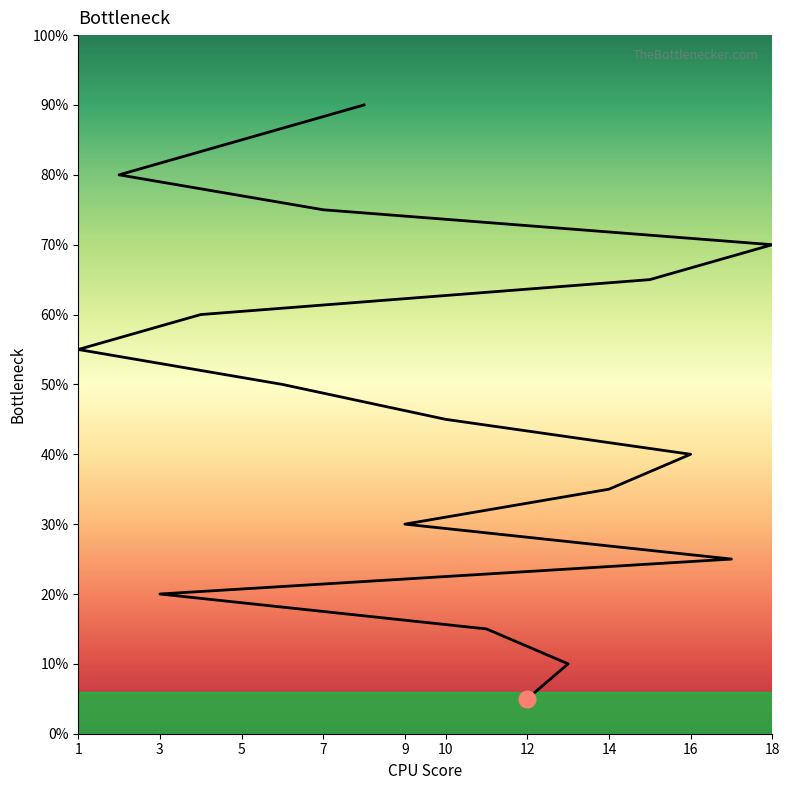

What is the difference between the maximum and second lowest values?

16